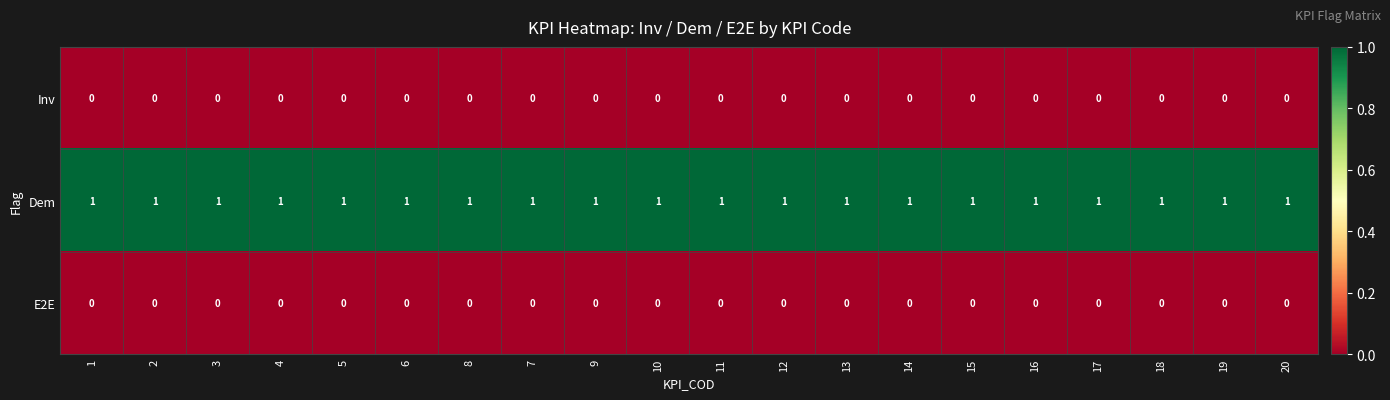

The Dem series shows 1 at 3. True or false?

True